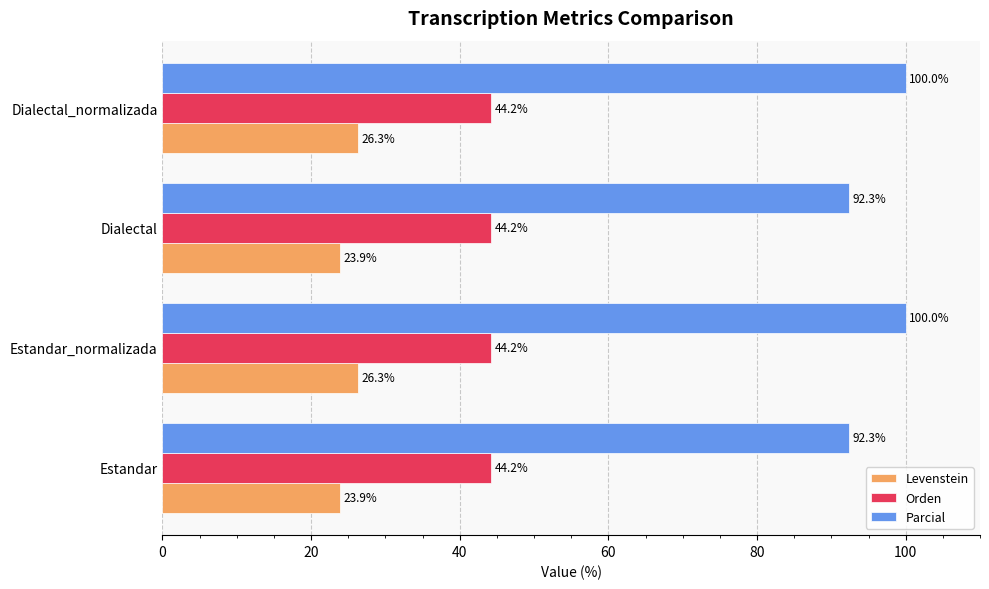

What value does the Orden series have at Estandar_normalizada?

44.2